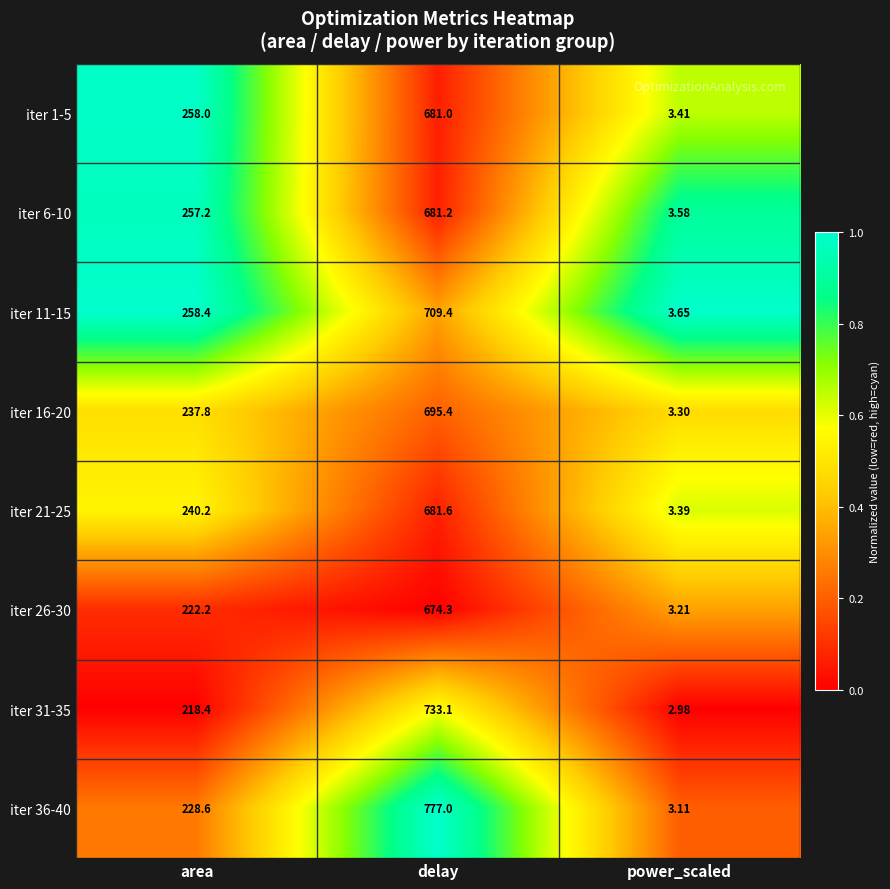

At which category is the sum across all series the highest?

delay